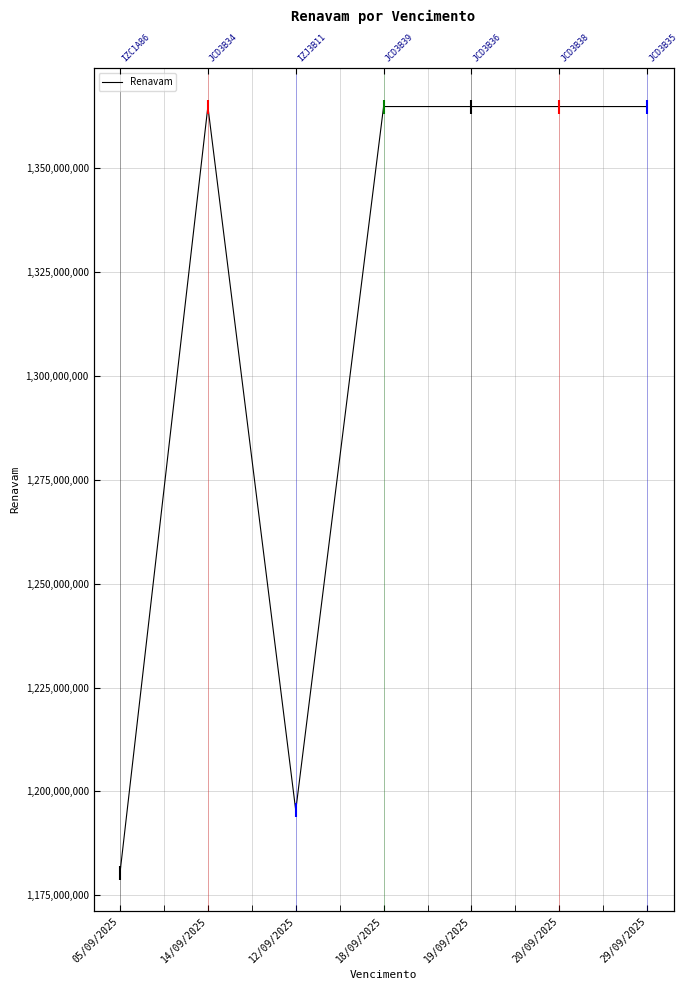

Reading left to right, extract all data points from this chart.

1180440479	1364904389	1195439404	1364907434	1364906039	1364906721	1364905237